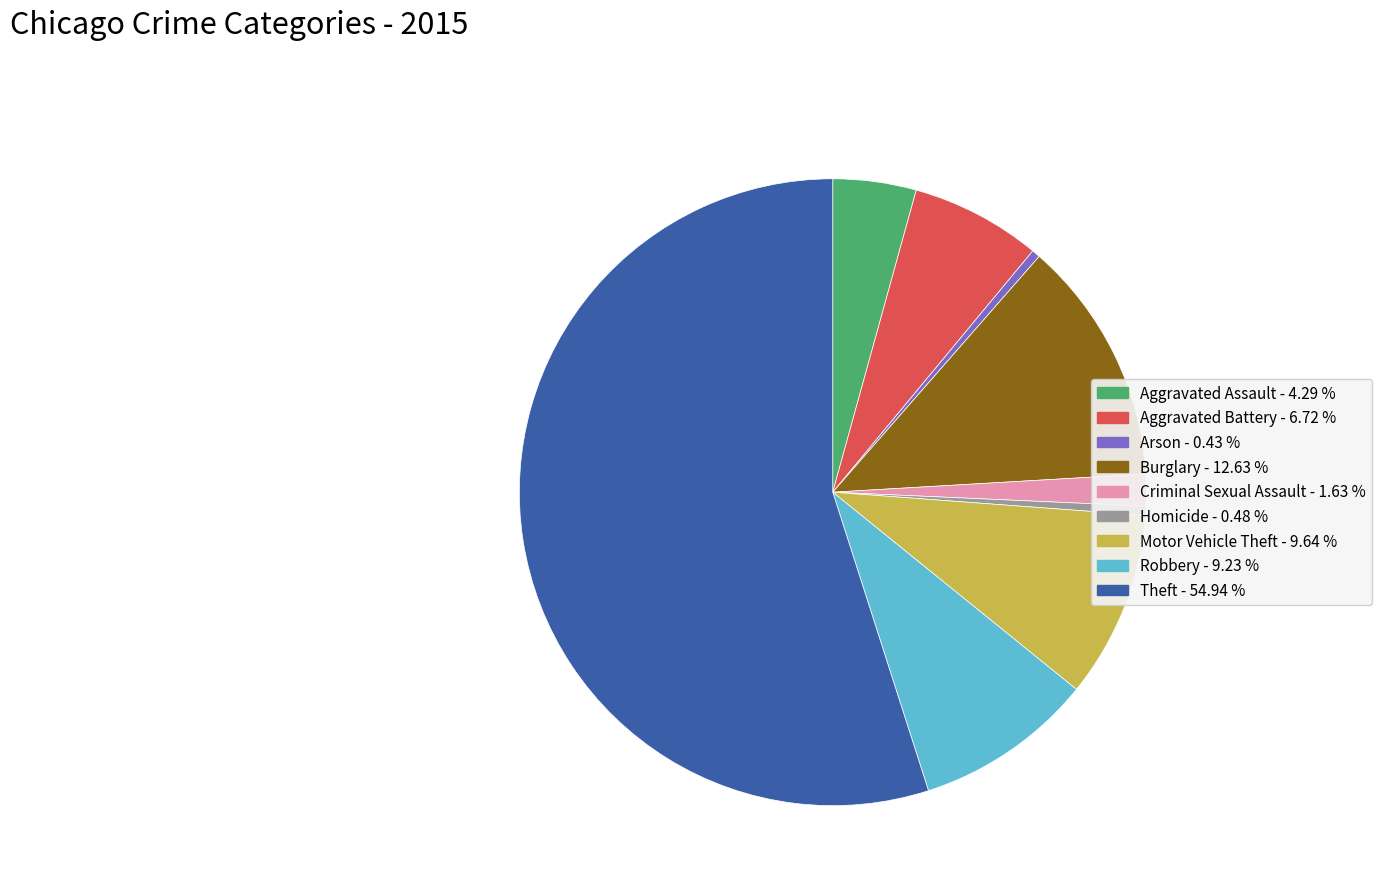

Count the number of slices in the pie.

9